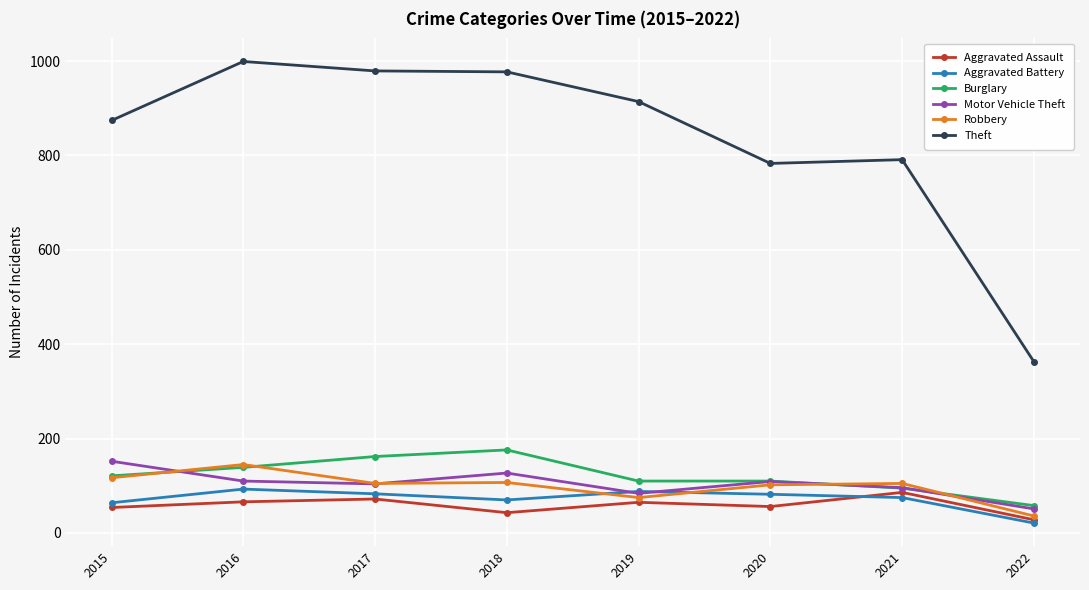

True or false: Theft and Burglary cross at least once.

False